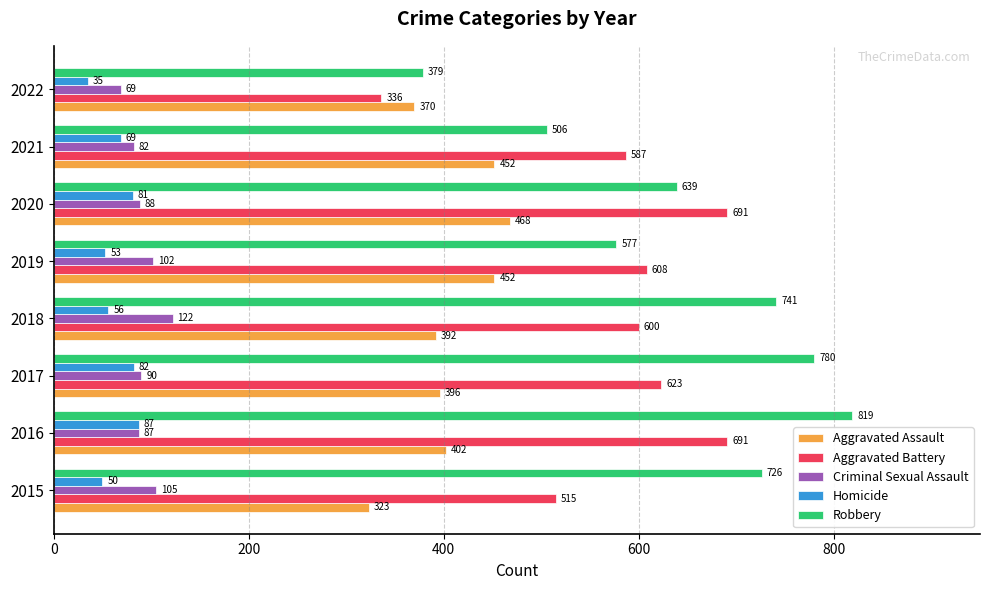

Which label corresponds to the smallest value in the chart?

2022